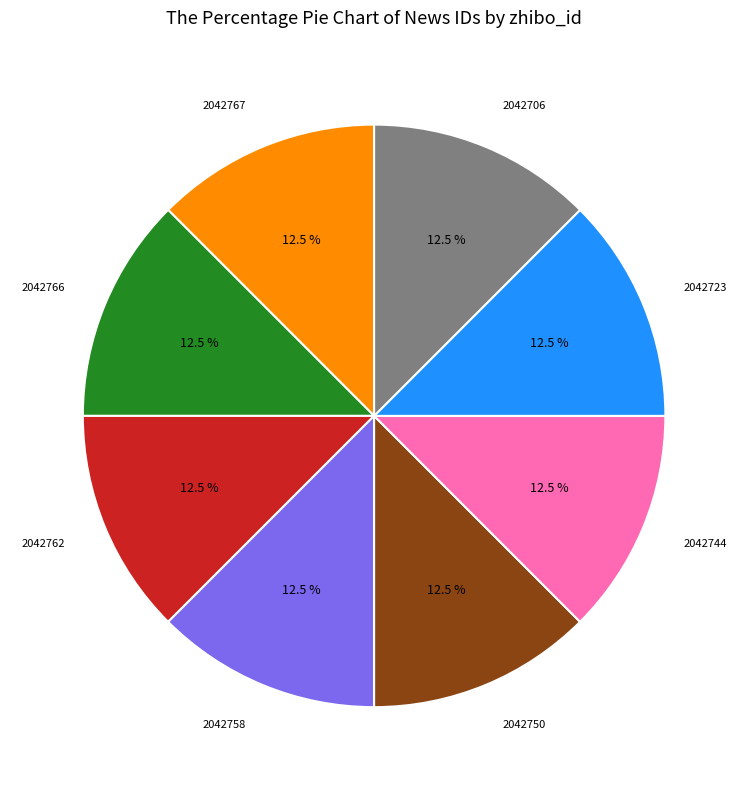

Is there a majority slice in this chart?

No